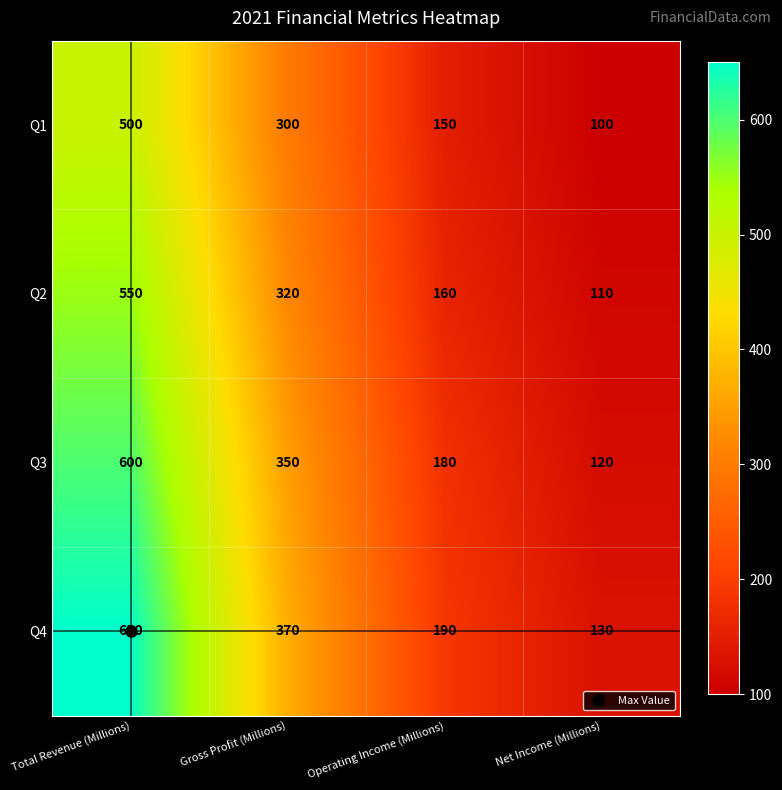

What is the sum of all Q2 values?

1140